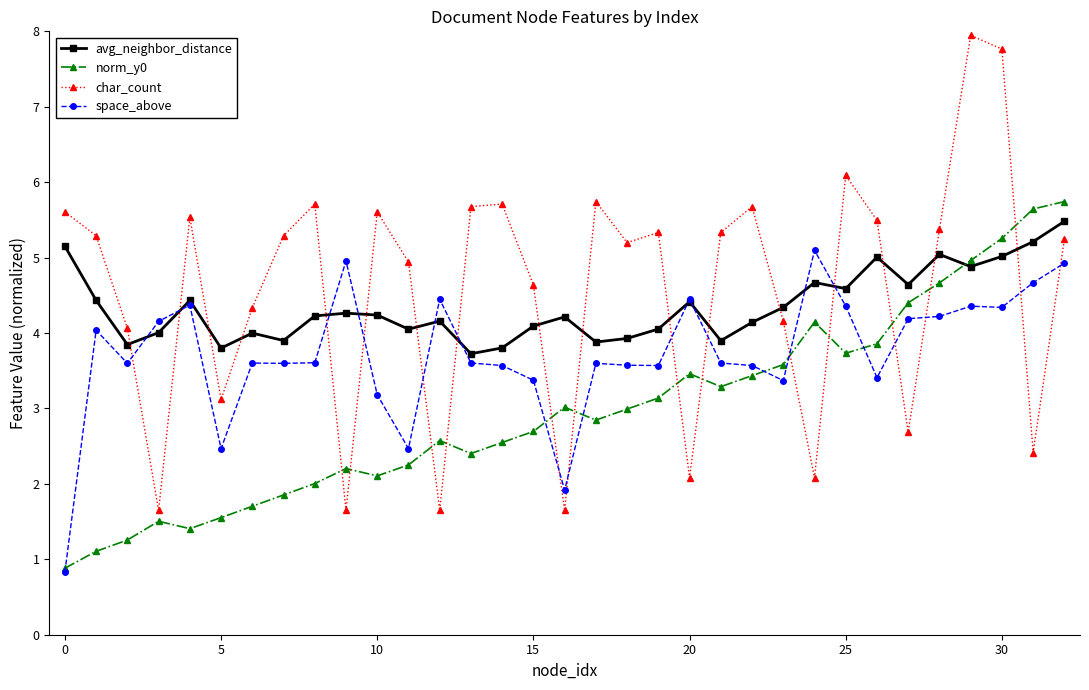

What is the lowest value of the avg_neighbor_distance series?

3.7